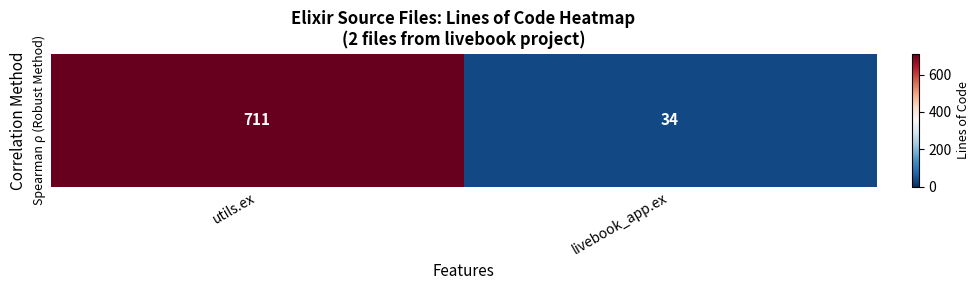

What is the sum of the values at livebook_app.ex and utils.ex?

745